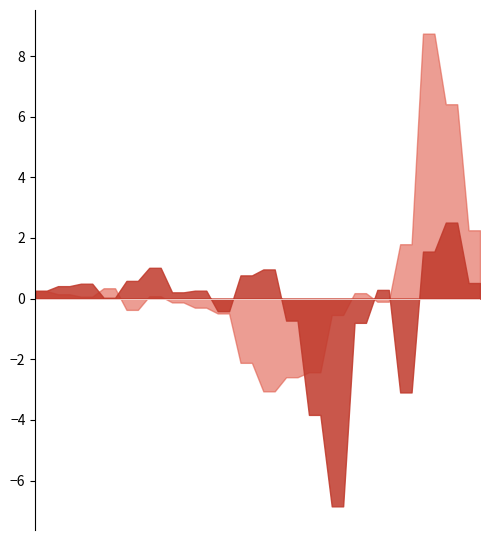

What is the difference between the maximum and minimum values in the lin_y series?

11.8